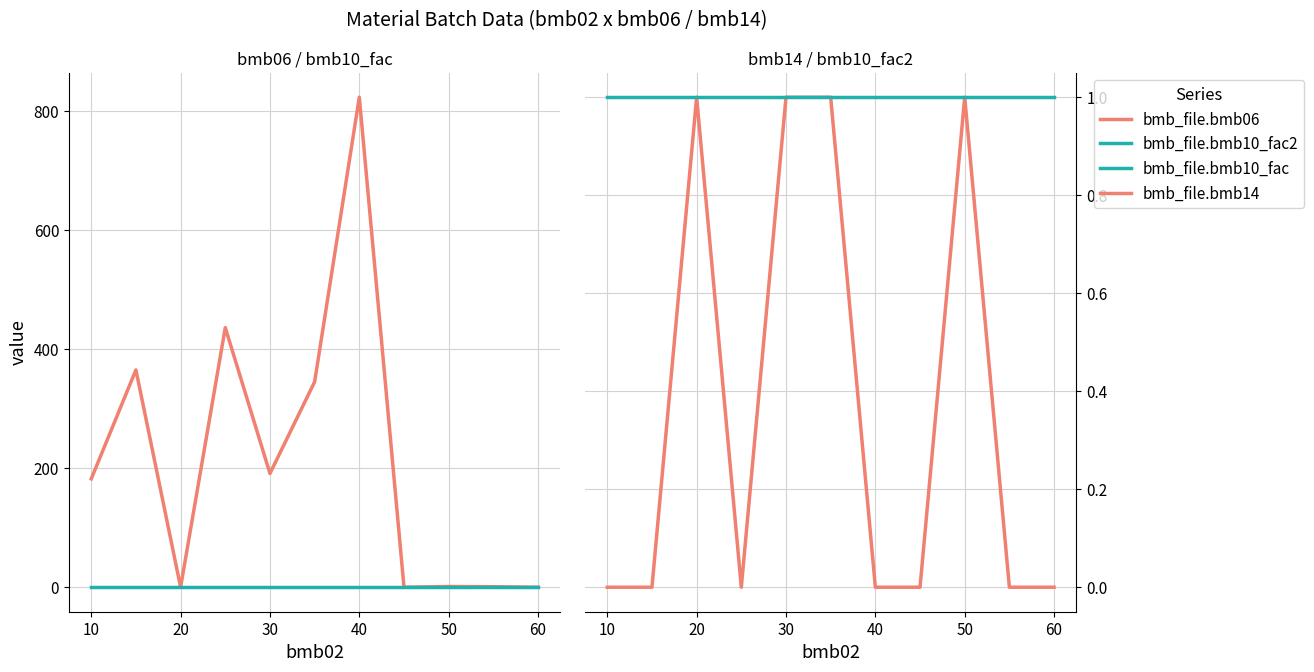

At 20, list the series in order from largest to smallest.

bmb_file.bmb10_fac, bmb_file.bmb14, bmb_file.bmb10_fac2, bmb_file.bmb06